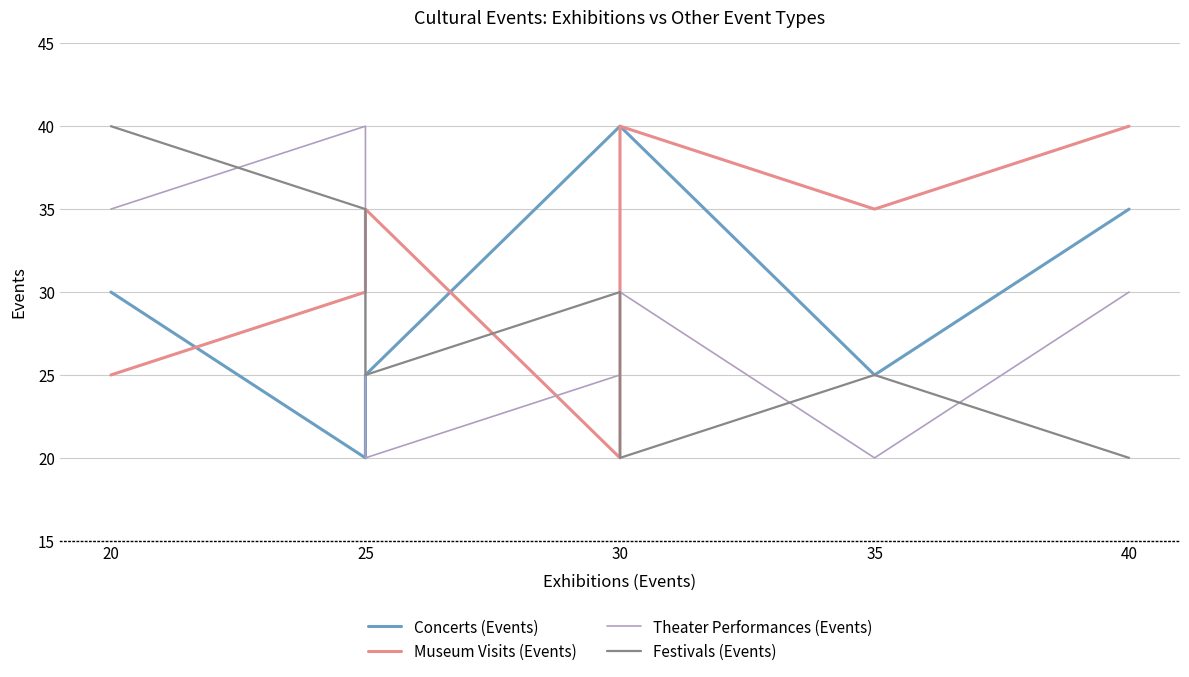

What is the average value of the Theater Performances (Events) series?

28